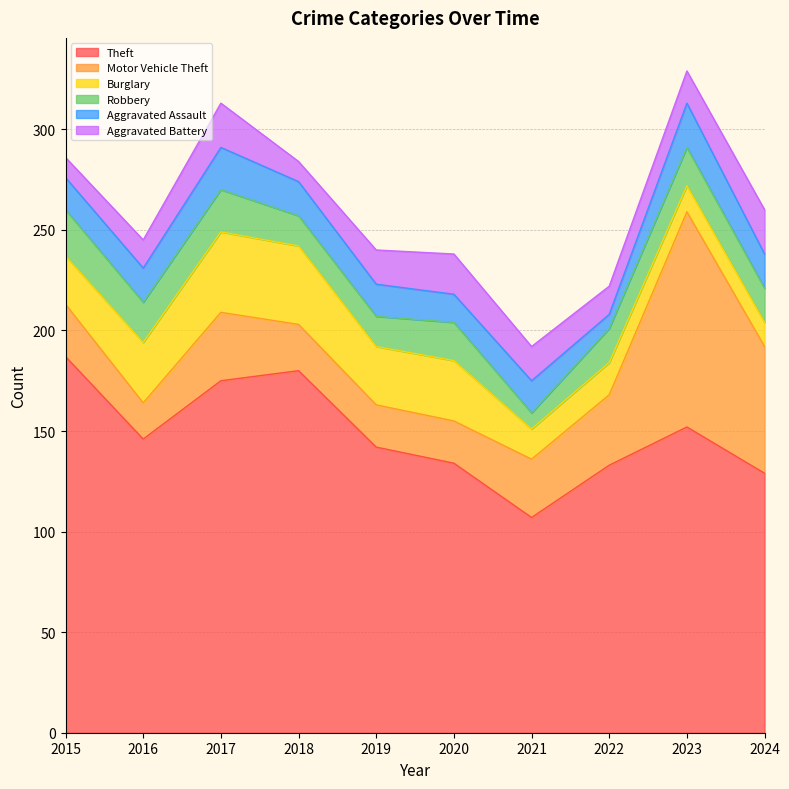

True or false: Theft and Motor Vehicle Theft cross at least once.

False